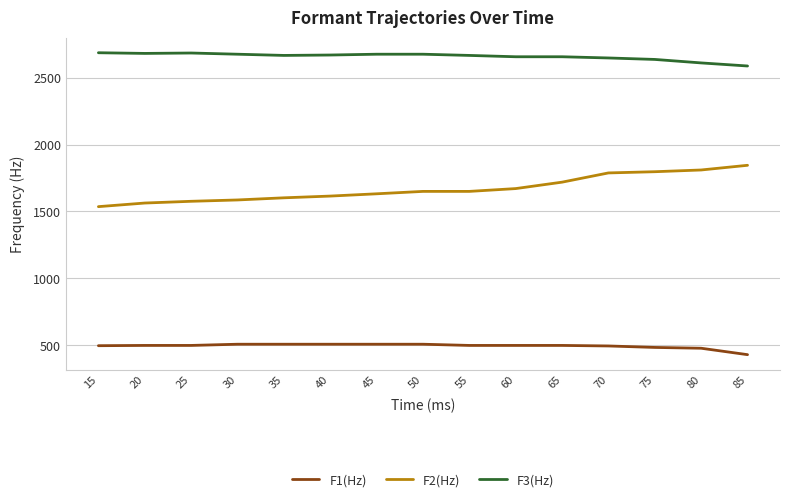

What value does the F1(Hz) series have at 20, to the nearest 5?

500